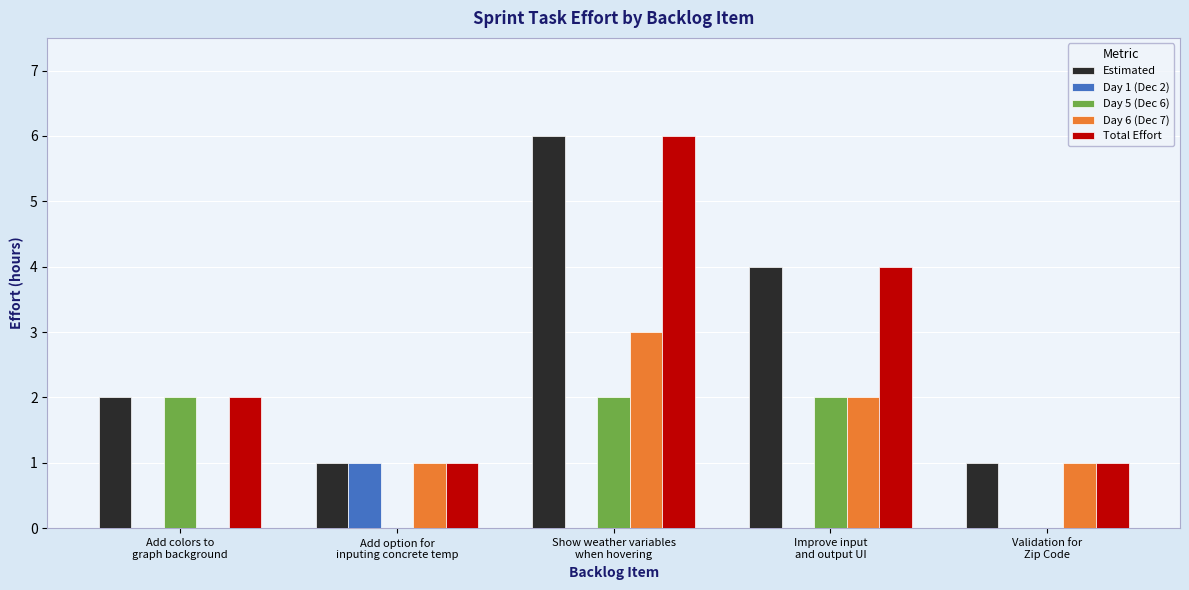

Reading left to right, extract all data points from this chart.

Estimated: Add colors to
graph background=2	Add option for
inputing concrete temp=1	Show weather variables
when hovering=6	Improve input
and output UI=4	Validation for
Zip Code=1
Day 1 (Dec 2): Add colors to
graph background=0	Add option for
inputing concrete temp=1	Show weather variables
when hovering=0	Improve input
and output UI=0	Validation for
Zip Code=0
Day 5 (Dec 6): Add colors to
graph background=2	Add option for
inputing concrete temp=0	Show weather variables
when hovering=2	Improve input
and output UI=2	Validation for
Zip Code=0
Day 6 (Dec 7): Add colors to
graph background=0	Add option for
inputing concrete temp=1	Show weather variables
when hovering=3	Improve input
and output UI=2	Validation for
Zip Code=1
Total Effort: Add colors to
graph background=2	Add option for
inputing concrete temp=1	Show weather variables
when hovering=6	Improve input
and output UI=4	Validation for
Zip Code=1